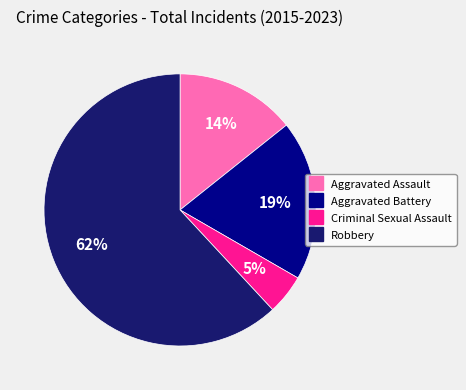

Combined, do Criminal Sexual Assault and Aggravated Assault account for over 50%?

No